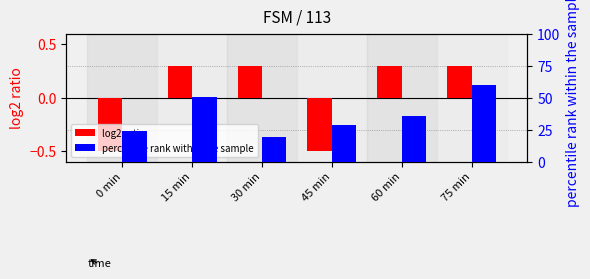

What is the smallest value displayed?

-0.5